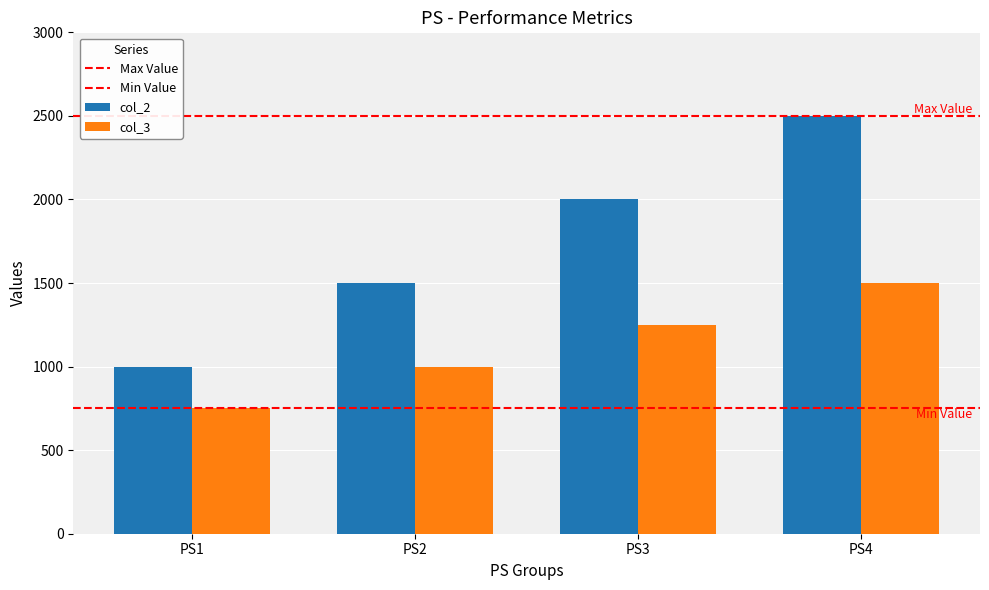

Which has a higher value, PS3 or PS2?

PS3